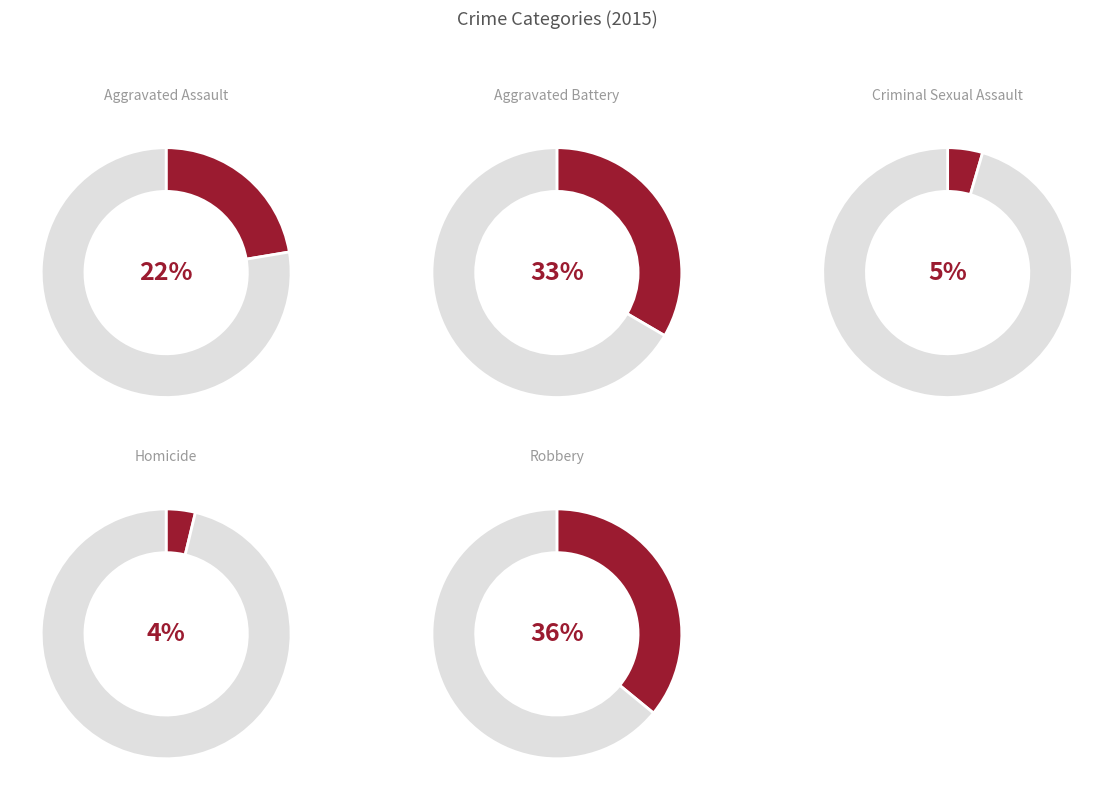

To the nearest percent, what portion does Homicide represent?

4%